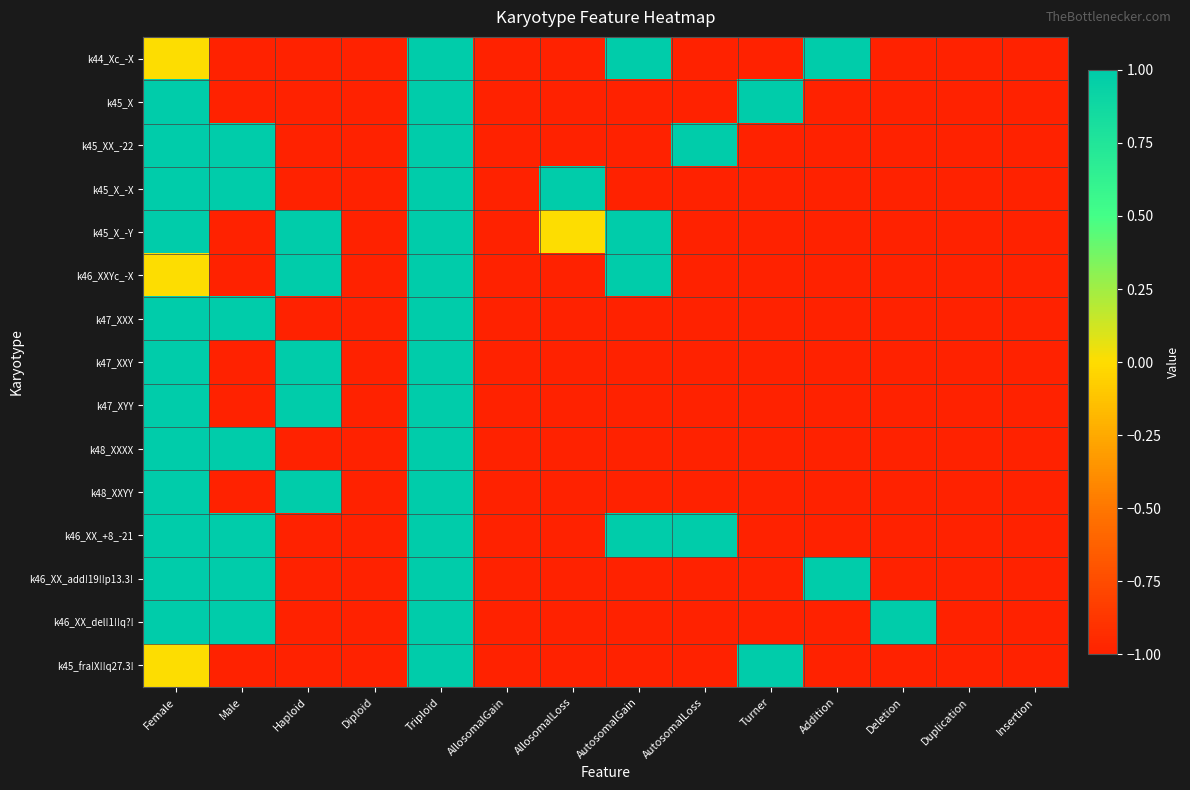

Reading left to right, extract all data points from this chart.

k44_Xc_-X: Female=0	Male=-1	Haploid=-1	Diploid=-1	Triploid=1	AllosomalGain=-1	AllosomalLoss=-1	AutosomalGain=1	AutosomalLoss=-1	Turner=-1	Addition=1	Deletion=-1	Duplication=-1	Insertion=-1
k45_X: Female=1	Male=-1	Haploid=-1	Diploid=-1	Triploid=1	AllosomalGain=-1	AllosomalLoss=-1	AutosomalGain=-1	AutosomalLoss=-1	Turner=1	Addition=-1	Deletion=-1	Duplication=-1	Insertion=-1
k45_XX_-22: Female=1	Male=1	Haploid=-1	Diploid=-1	Triploid=1	AllosomalGain=-1	AllosomalLoss=-1	AutosomalGain=-1	AutosomalLoss=1	Turner=-1	Addition=-1	Deletion=-1	Duplication=-1	Insertion=-1
k45_X_-X: Female=1	Male=1	Haploid=-1	Diploid=-1	Triploid=1	AllosomalGain=-1	AllosomalLoss=1	AutosomalGain=-1	AutosomalLoss=-1	Turner=-1	Addition=-1	Deletion=-1	Duplication=-1	Insertion=-1
k45_X_-Y: Female=1	Male=-1	Haploid=1	Diploid=-1	Triploid=1	AllosomalGain=-1	AllosomalLoss=0	AutosomalGain=1	AutosomalLoss=-1	Turner=-1	Addition=-1	Deletion=-1	Duplication=-1	Insertion=-1
k46_XXYc_-X: Female=0	Male=-1	Haploid=1	Diploid=-1	Triploid=1	AllosomalGain=-1	AllosomalLoss=-1	AutosomalGain=1	AutosomalLoss=-1	Turner=-1	Addition=-1	Deletion=-1	Duplication=-1	Insertion=-1
k47_XXX: Female=1	Male=1	Haploid=-1	Diploid=-1	Triploid=1	AllosomalGain=-1	AllosomalLoss=-1	AutosomalGain=-1	AutosomalLoss=-1	Turner=-1	Addition=-1	Deletion=-1	Duplication=-1	Insertion=-1
k47_XXY: Female=1	Male=-1	Haploid=1	Diploid=-1	Triploid=1	AllosomalGain=-1	AllosomalLoss=-1	AutosomalGain=-1	AutosomalLoss=-1	Turner=-1	Addition=-1	Deletion=-1	Duplication=-1	Insertion=-1
k47_XYY: Female=1	Male=-1	Haploid=1	Diploid=-1	Triploid=1	AllosomalGain=-1	AllosomalLoss=-1	AutosomalGain=-1	AutosomalLoss=-1	Turner=-1	Addition=-1	Deletion=-1	Duplication=-1	Insertion=-1
k48_XXXX: Female=1	Male=1	Haploid=-1	Diploid=-1	Triploid=1	AllosomalGain=-1	AllosomalLoss=-1	AutosomalGain=-1	AutosomalLoss=-1	Turner=-1	Addition=-1	Deletion=-1	Duplication=-1	Insertion=-1
k48_XXYY: Female=1	Male=-1	Haploid=1	Diploid=-1	Triploid=1	AllosomalGain=-1	AllosomalLoss=-1	AutosomalGain=-1	AutosomalLoss=-1	Turner=-1	Addition=-1	Deletion=-1	Duplication=-1	Insertion=-1
k46_XX_+8_-21: Female=1	Male=1	Haploid=-1	Diploid=-1	Triploid=1	AllosomalGain=-1	AllosomalLoss=-1	AutosomalGain=1	AutosomalLoss=1	Turner=-1	Addition=-1	Deletion=-1	Duplication=-1	Insertion=-1
k46_XX_add!19!!p13.3!: Female=1	Male=1	Haploid=-1	Diploid=-1	Triploid=1	AllosomalGain=-1	AllosomalLoss=-1	AutosomalGain=-1	AutosomalLoss=-1	Turner=-1	Addition=1	Deletion=-1	Duplication=-1	Insertion=-1
k46_XX_del!1!!q?!: Female=1	Male=1	Haploid=-1	Diploid=-1	Triploid=1	AllosomalGain=-1	AllosomalLoss=-1	AutosomalGain=-1	AutosomalLoss=-1	Turner=-1	Addition=-1	Deletion=1	Duplication=-1	Insertion=-1
k45_fra!X!!q27.3!: Female=0	Male=-1	Haploid=-1	Diploid=-1	Triploid=1	AllosomalGain=-1	AllosomalLoss=-1	AutosomalGain=-1	AutosomalLoss=-1	Turner=1	Addition=-1	Deletion=-1	Duplication=-1	Insertion=-1